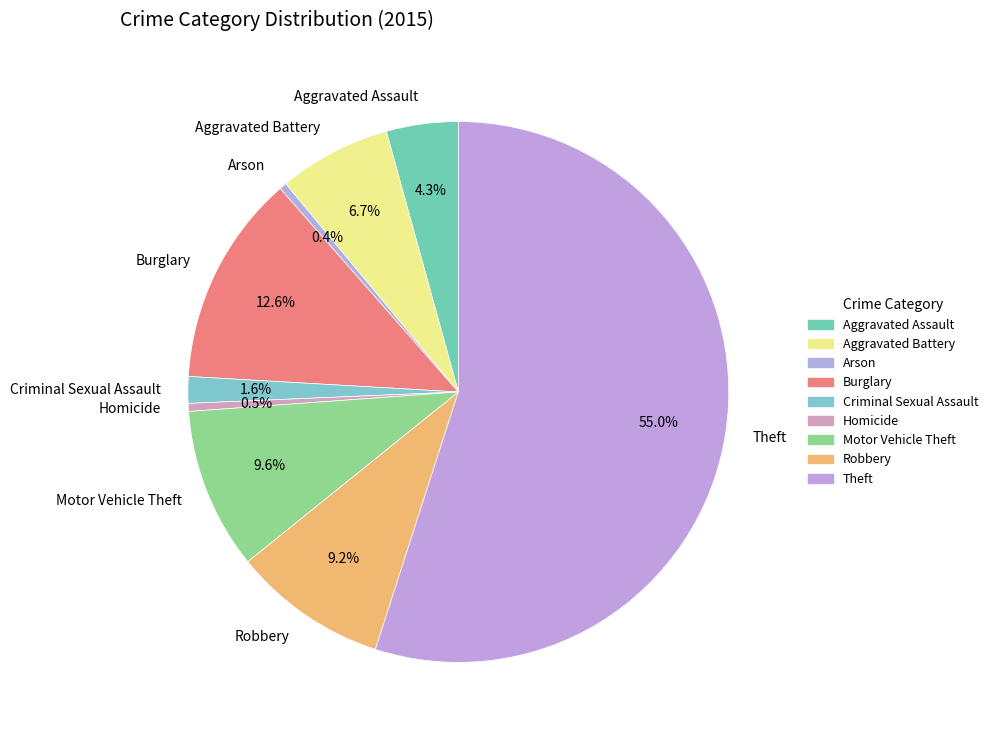

Count the number of slices in the pie.

9